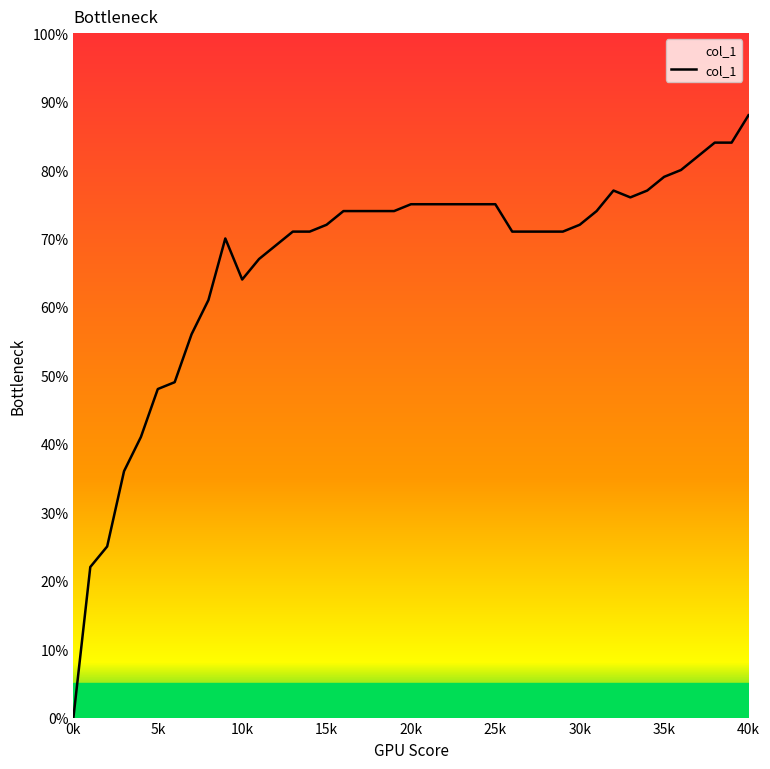

The value at 30k is 0.9. True or false?

False